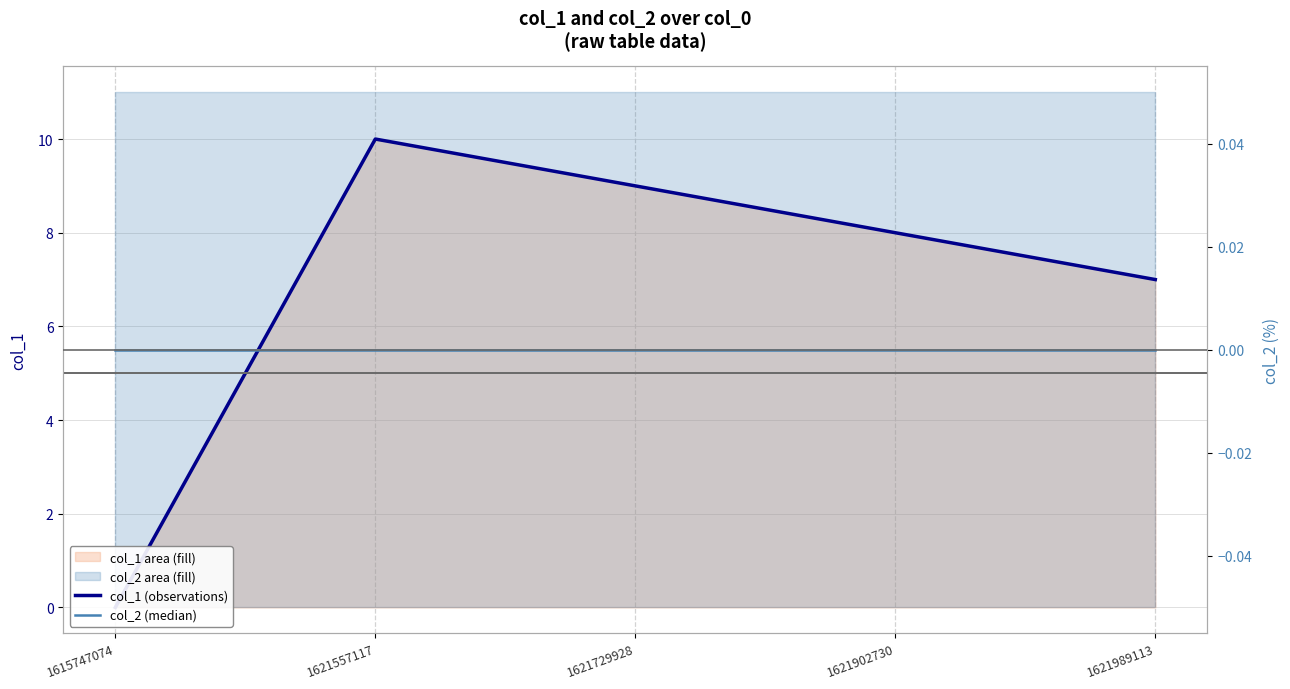

What is the approximate value of col_1 (observations) at 1621557117?

10